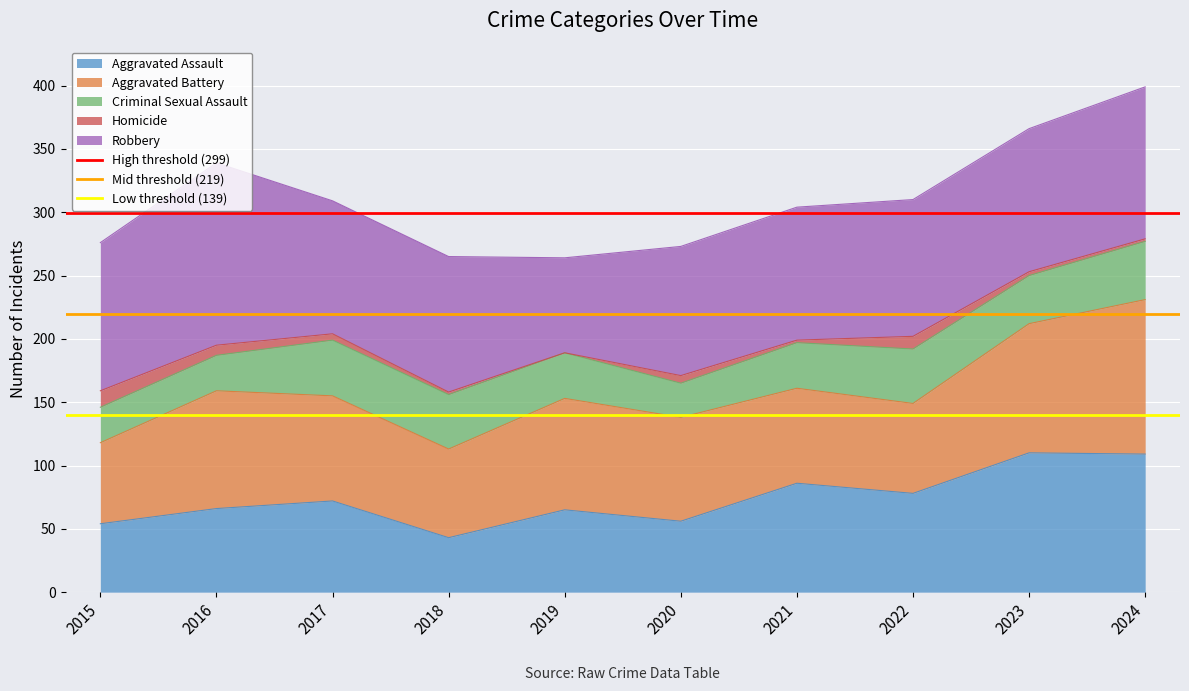

The Mid threshold (219) series shows 137.5 at 2016. True or false?

False